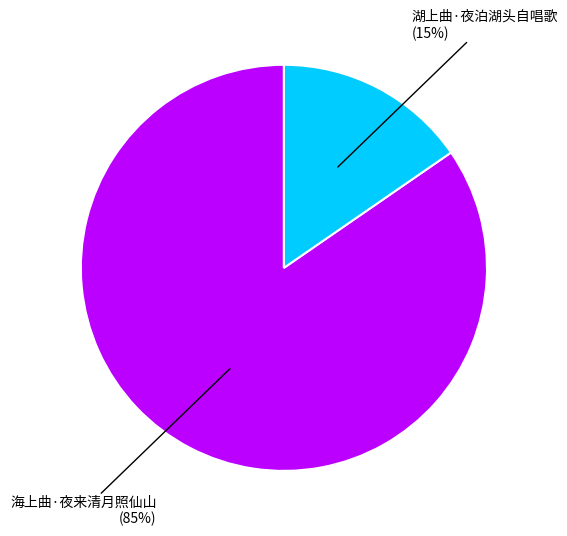

Is there any slice that represents more than half of the pie?

Yes